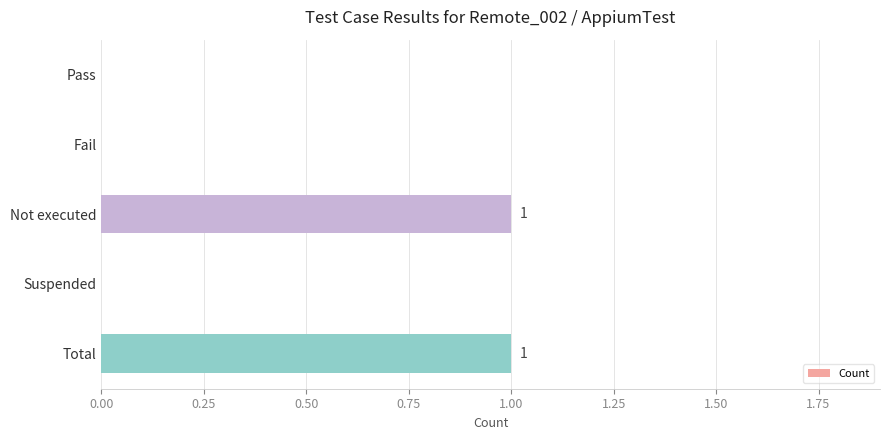

How many values are between 0 and 1?

5